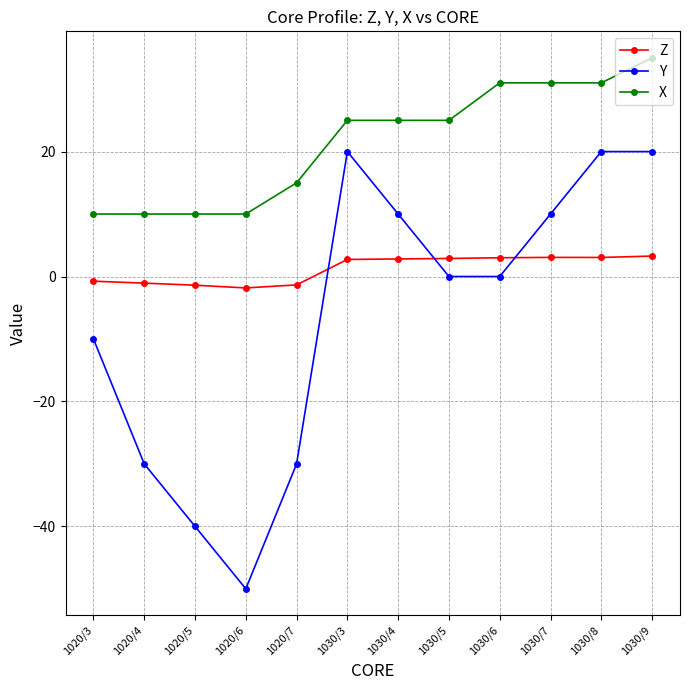

How many categories are shown in the chart?

12